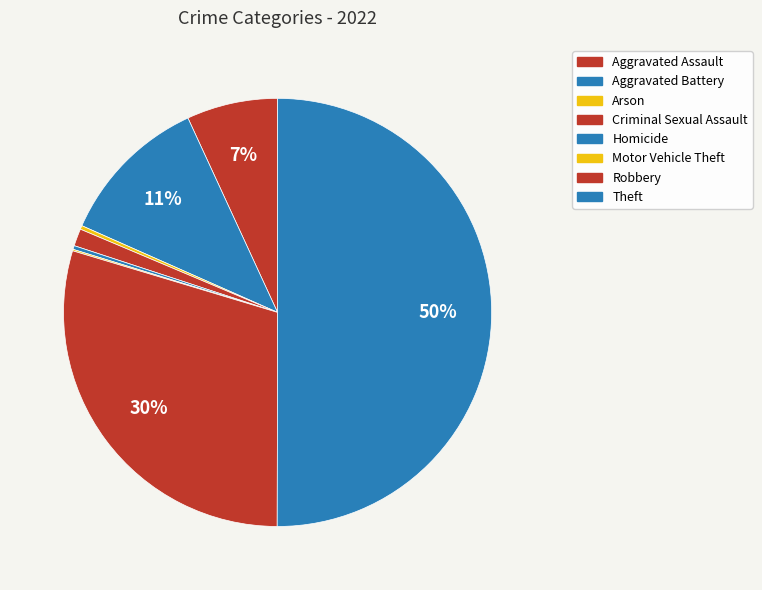

Is there any slice that represents more than half of the pie?

Yes